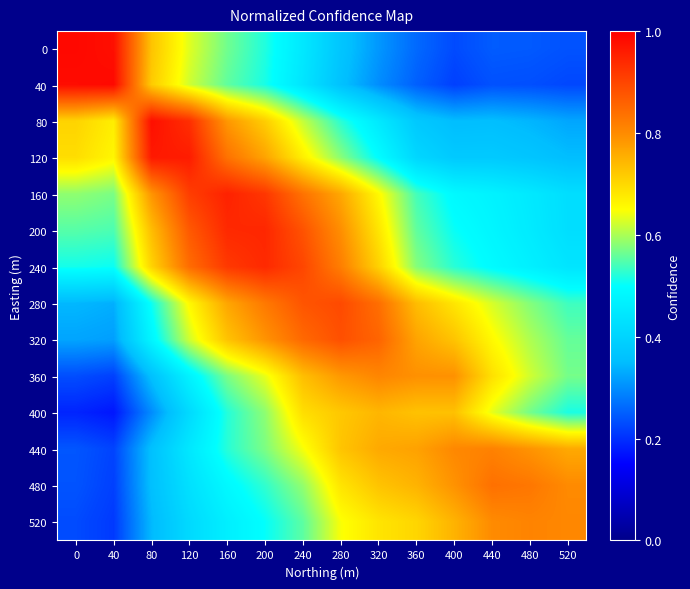

What is the total value across all series at 200?

9.8